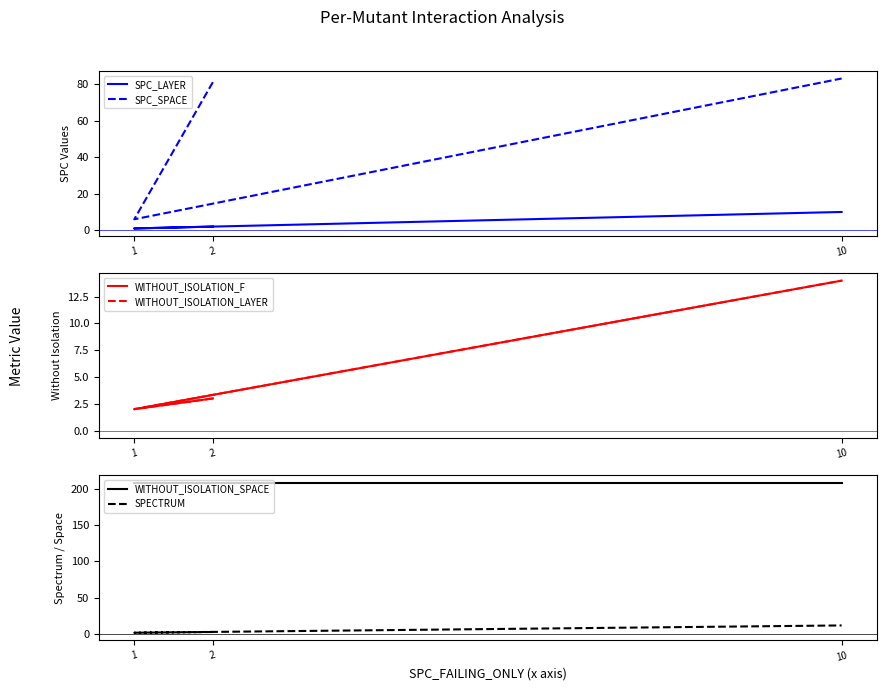

List the labels in order of WITHOUT_ISOLATION_LAYER value, largest first.

10, 2, 1